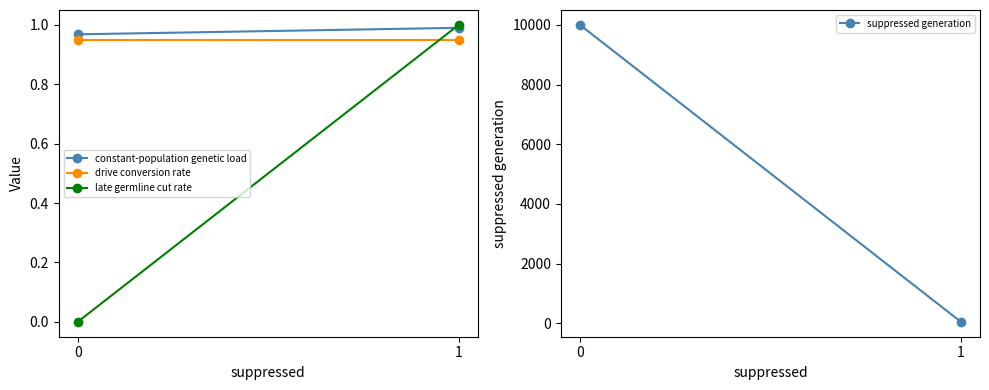

Reading left to right, what are all the values shown in this chart?

constant-population genetic load: 1.0	1.0
drive conversion rate: 0.9	0.9
late germline cut rate: 0.0	1.0
suppressed generation: 10000.0	50.0